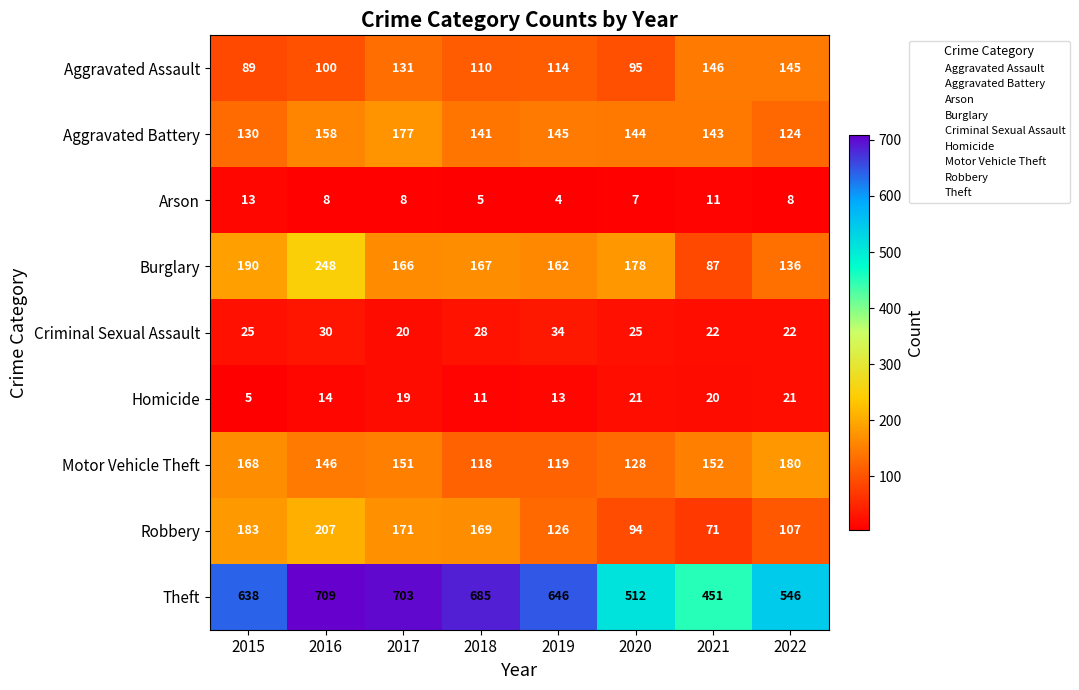

True or false: Aggravated Assault has a value of 145 at 2022.

True